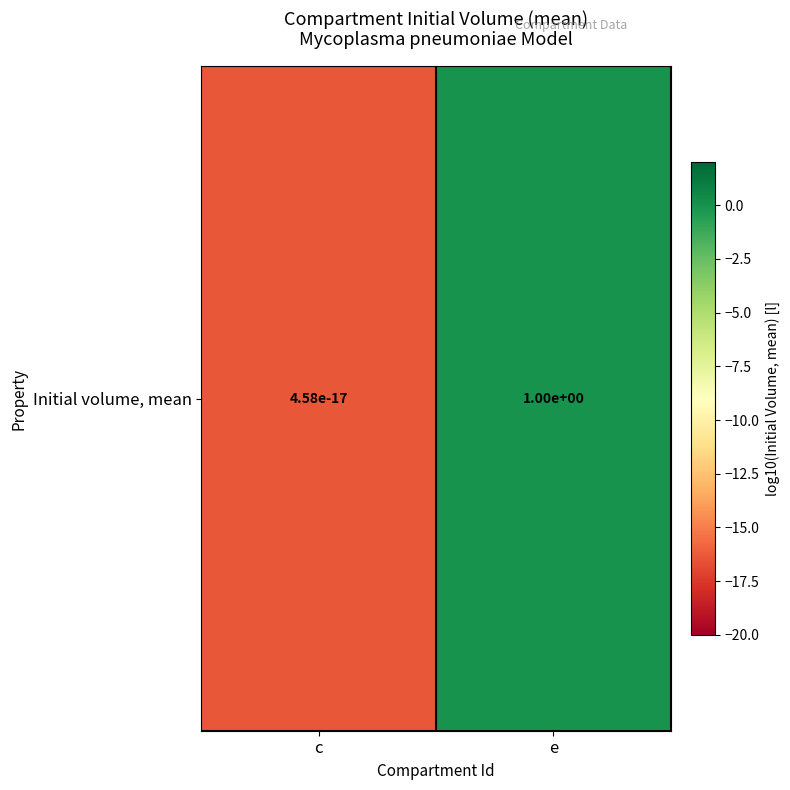

Which has a higher value, e or c?

e